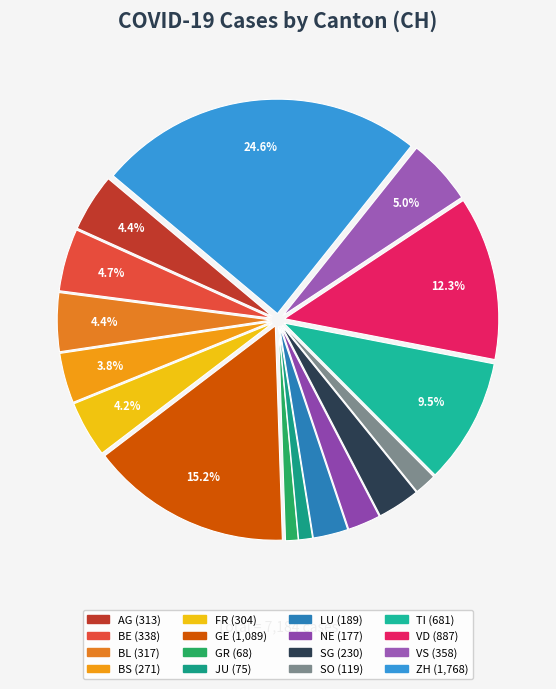

Combined, what portion of the pie is VS and VD?

17.3%